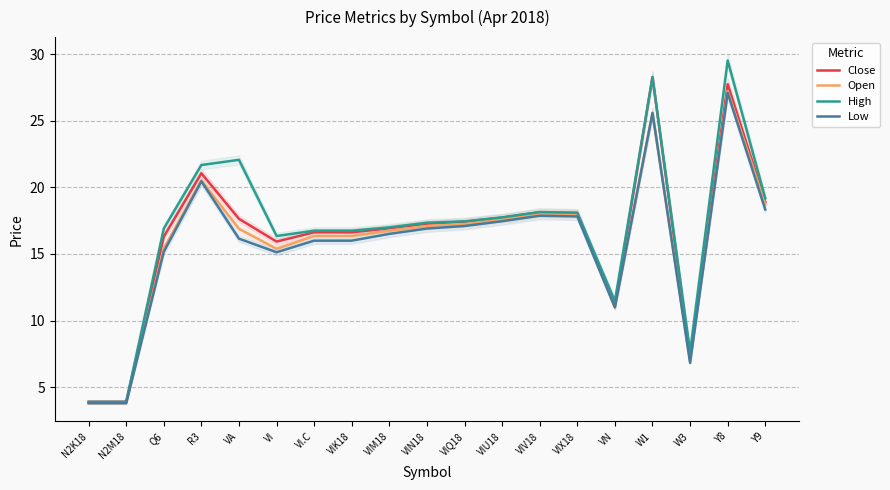

True or false: High and Close cross at least once.

False